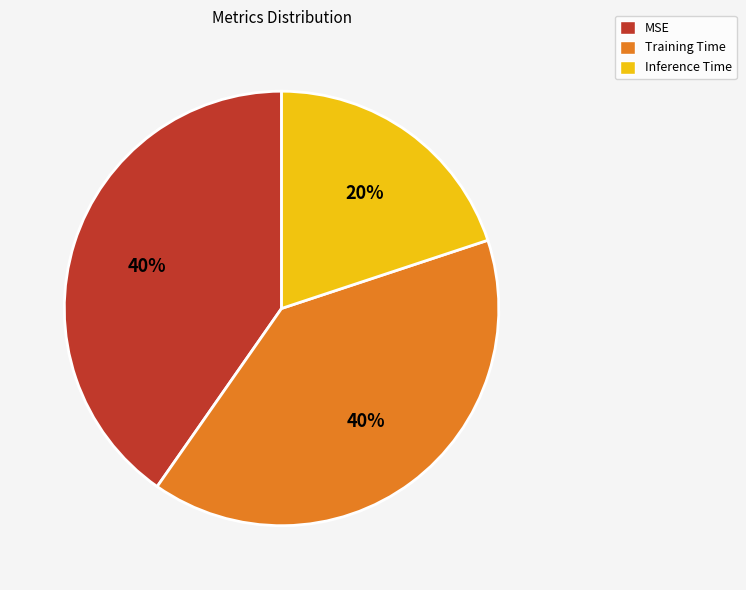

What is the smallest slice in the pie chart?

Inference Time